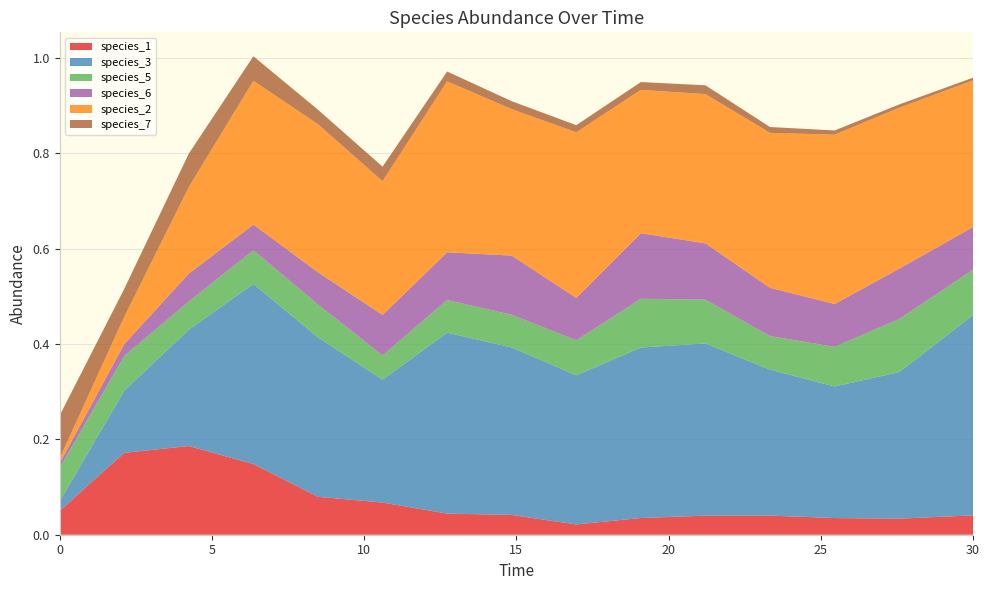

Reading left to right, transcribe all the data shown in this chart.

species_1: 0.0=0.1	2.121212121212121=0.2	4.242424242424242=0.2	6.363636363636364=0.1	8.484848484848484=0.1	10.606060606060606=0.1	12.727272727272728=0.0	14.84848484848485=0.0	16.96969696969697=0.0	19.09090909090909=0.0	21.21212121212121=0.0	23.333333333333336=0.0	25.454545454545457=0.0	27.575757575757574=0.0	30.0=0.0
species_3: 0.0=0.0	2.121212121212121=0.1	4.242424242424242=0.2	6.363636363636364=0.4	8.484848484848484=0.3	10.606060606060606=0.3	12.727272727272728=0.4	14.84848484848485=0.4	16.96969696969697=0.3	19.09090909090909=0.4	21.21212121212121=0.4	23.333333333333336=0.3	25.454545454545457=0.3	27.575757575757574=0.3	30.0=0.4
species_5: 0.0=0.1	2.121212121212121=0.1	4.242424242424242=0.1	6.363636363636364=0.1	8.484848484848484=0.1	10.606060606060606=0.1	12.727272727272728=0.1	14.84848484848485=0.1	16.96969696969697=0.1	19.09090909090909=0.1	21.21212121212121=0.1	23.333333333333336=0.1	25.454545454545457=0.1	27.575757575757574=0.1	30.0=0.1
species_6: 0.0=0.0	2.121212121212121=0.0	4.242424242424242=0.1	6.363636363636364=0.1	8.484848484848484=0.1	10.606060606060606=0.1	12.727272727272728=0.1	14.84848484848485=0.1	16.96969696969697=0.1	19.09090909090909=0.1	21.21212121212121=0.1	23.333333333333336=0.1	25.454545454545457=0.1	27.575757575757574=0.1	30.0=0.1
species_2: 0.0=0.0	2.121212121212121=0.1	4.242424242424242=0.2	6.363636363636364=0.3	8.484848484848484=0.3	10.606060606060606=0.3	12.727272727272728=0.4	14.84848484848485=0.3	16.96969696969697=0.3	19.09090909090909=0.3	21.21212121212121=0.3	23.333333333333336=0.3	25.454545454545457=0.4	27.575757575757574=0.3	30.0=0.3
species_7: 0.0=0.1	2.121212121212121=0.1	4.242424242424242=0.1	6.363636363636364=0.1	8.484848484848484=0.0	10.606060606060606=0.0	12.727272727272728=0.0	14.84848484848485=0.0	16.96969696969697=0.0	19.09090909090909=0.0	21.21212121212121=0.0	23.333333333333336=0.0	25.454545454545457=0.0	27.575757575757574=0.0	30.0=0.0